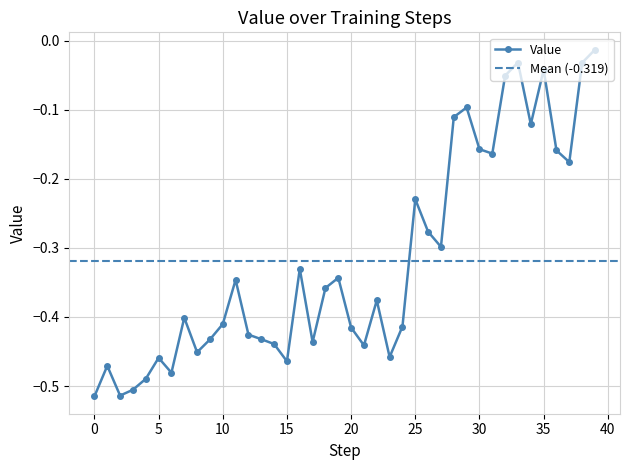

What is the smallest value displayed?

-0.5